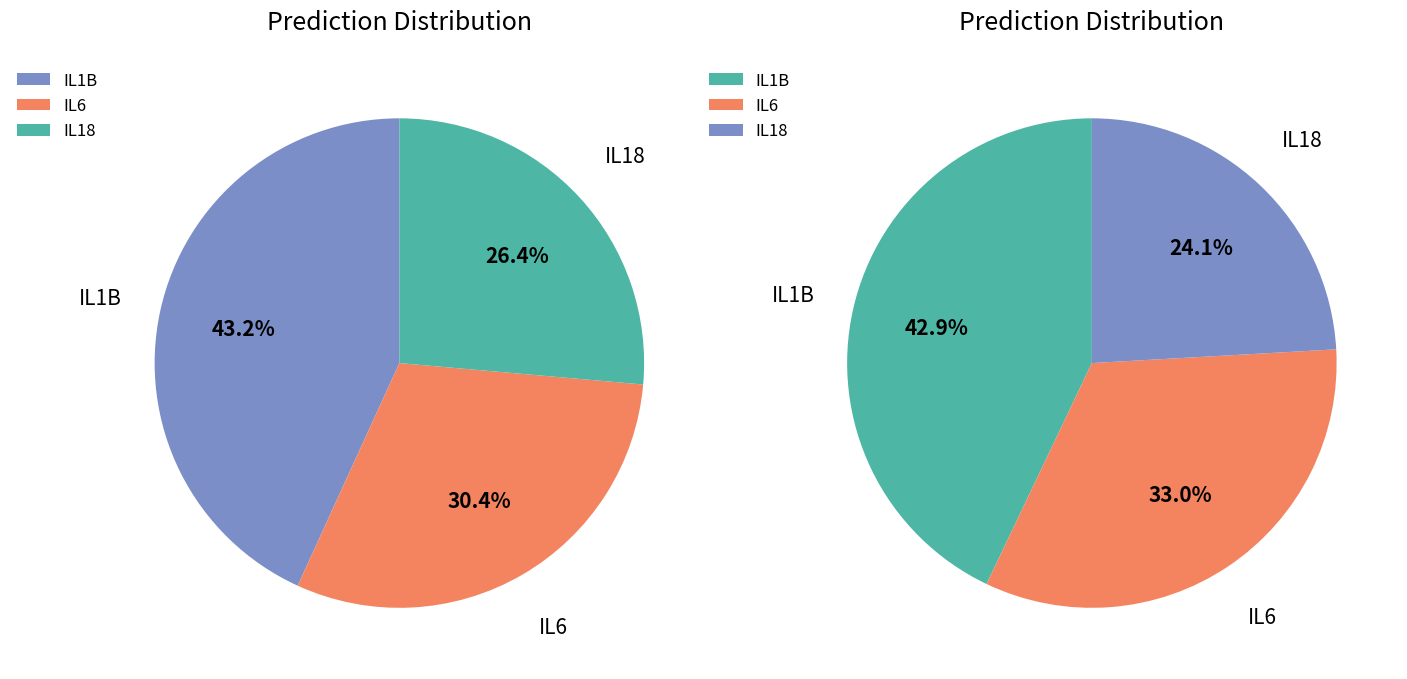

True or false: IL6 (si NC) accounts for 33% of the total.

True